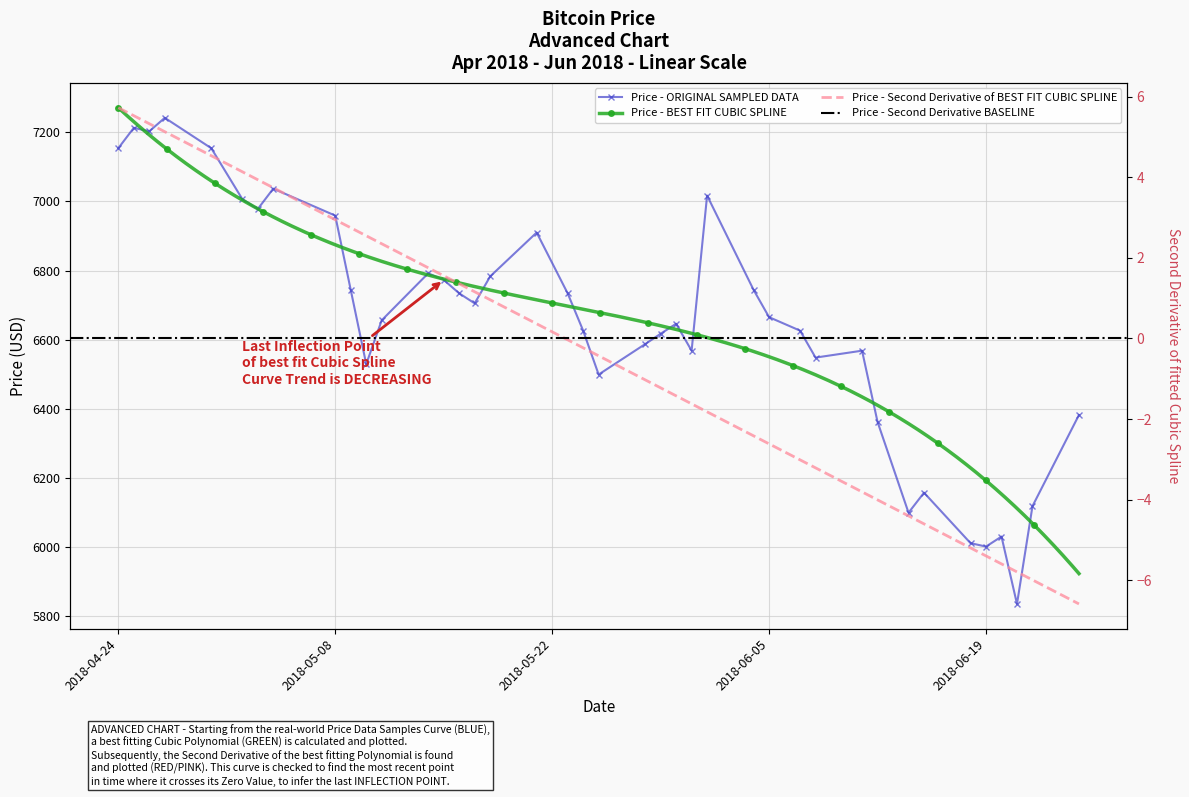

How many data points are above 6665?

19